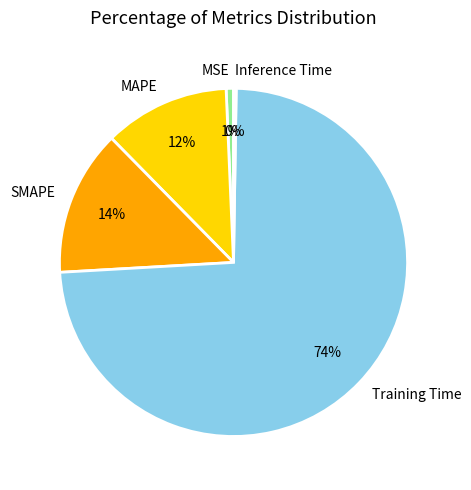

What is the largest slice in the pie chart?

Training Time